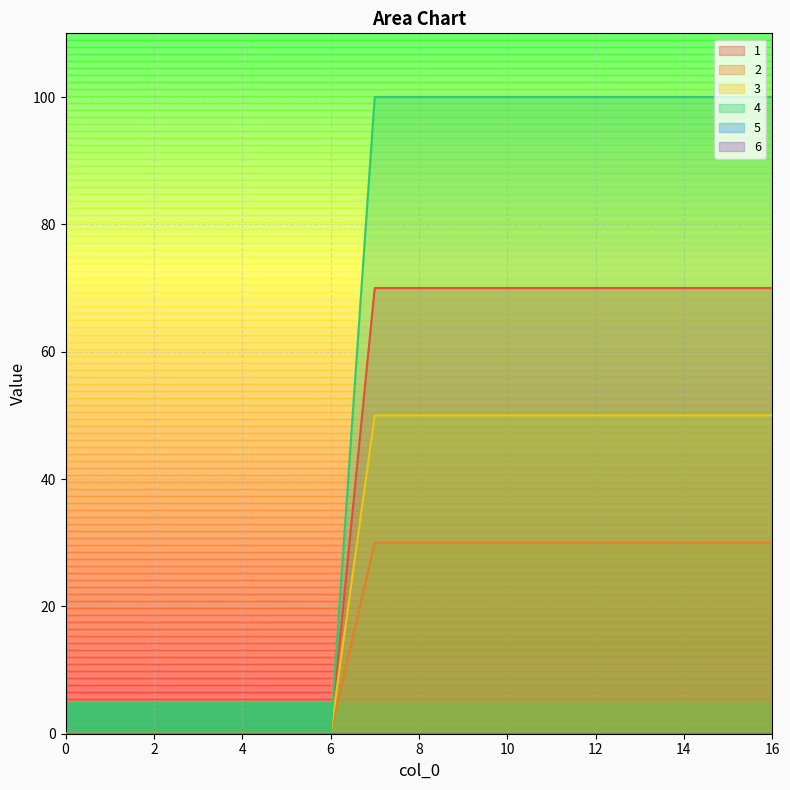

Which series has the largest range (max minus min)?

4